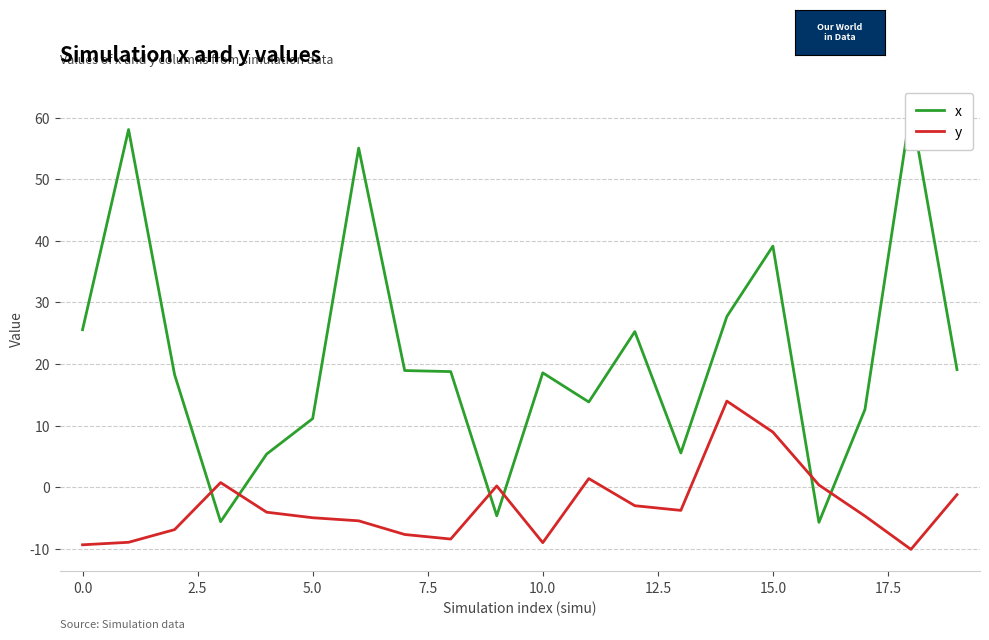

How many categories are shown in the chart?

20